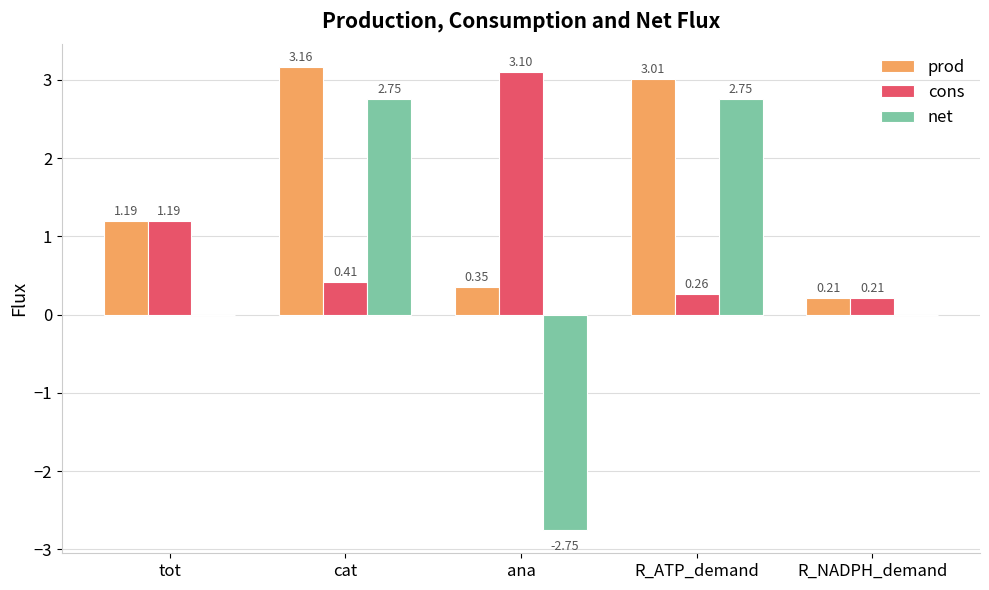

At which label does prod reach its peak?

cat